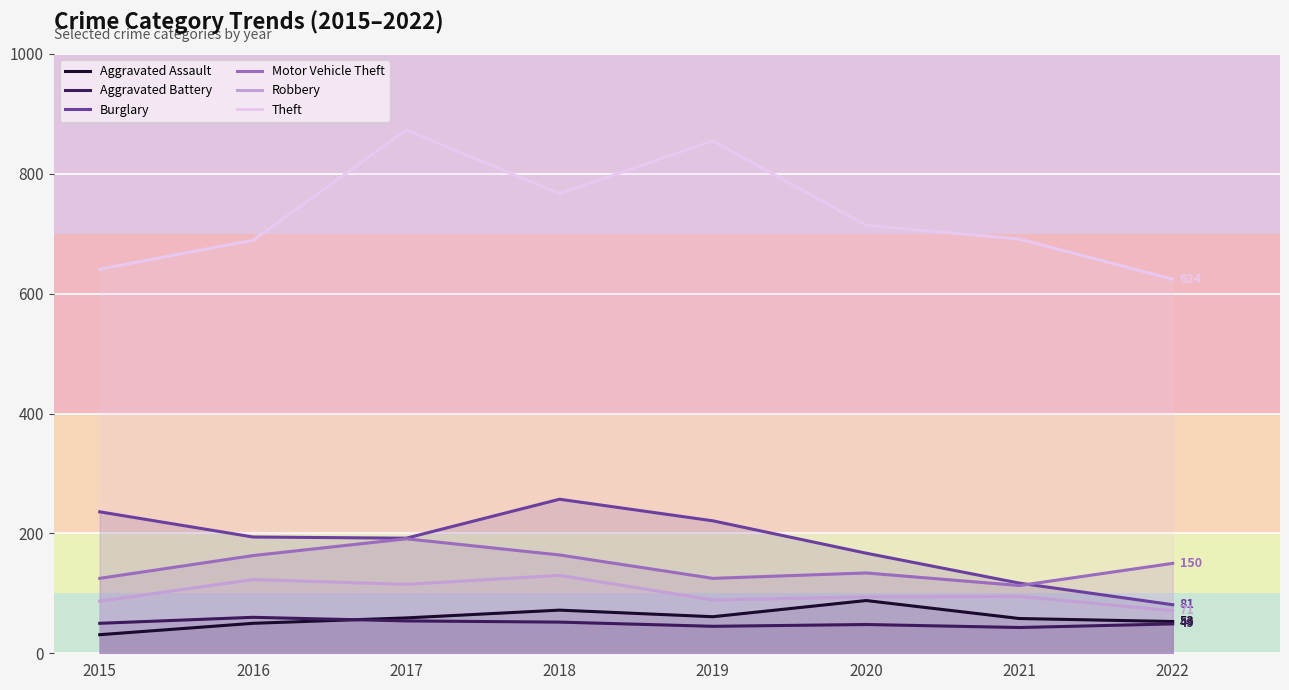

Which series has the largest total across all categories?

Theft